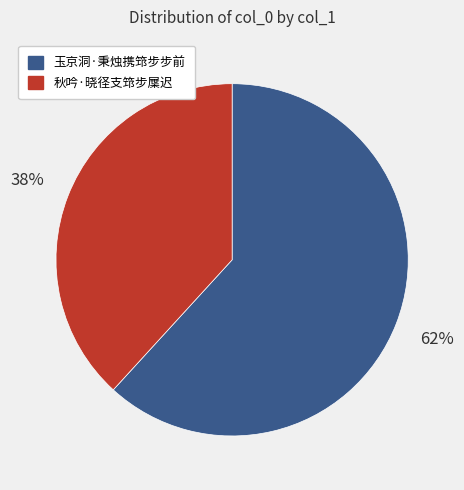

Which slice is the largest?

玉京洞·秉烛携筇步步前